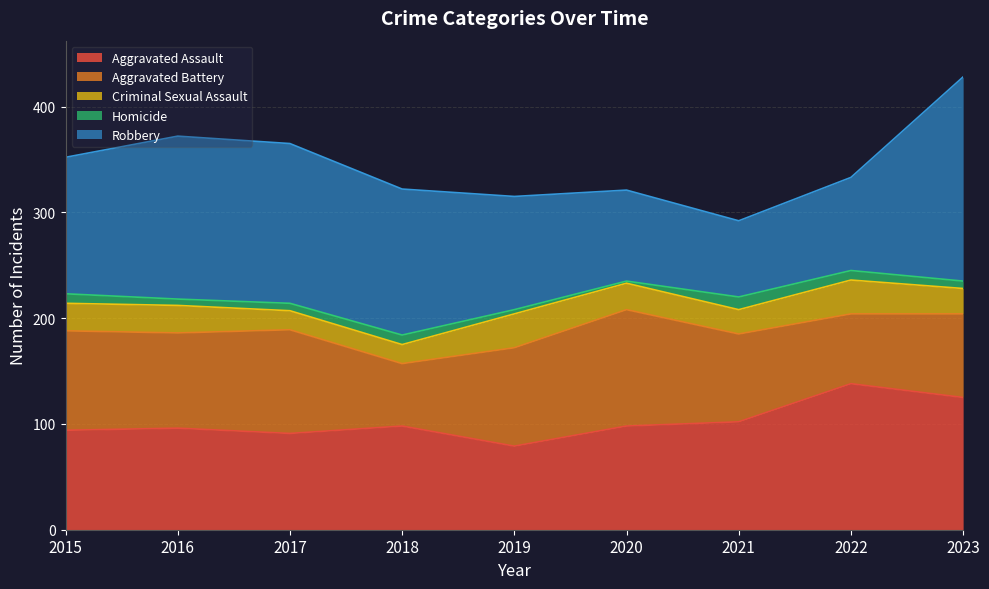

Which series has the largest range (max minus min)?

Robbery